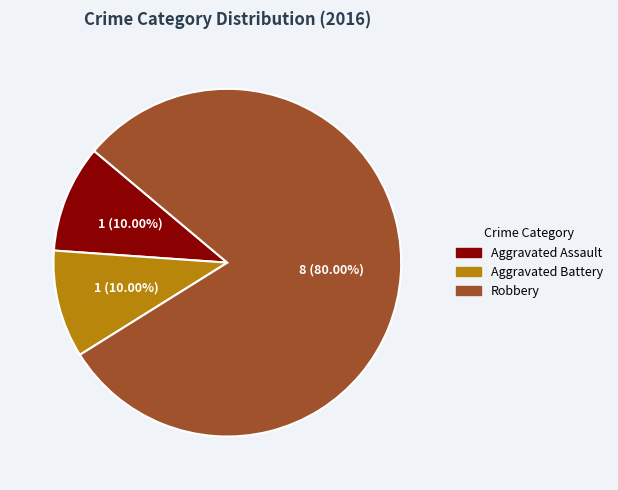

Does any single category account for the majority?

Yes